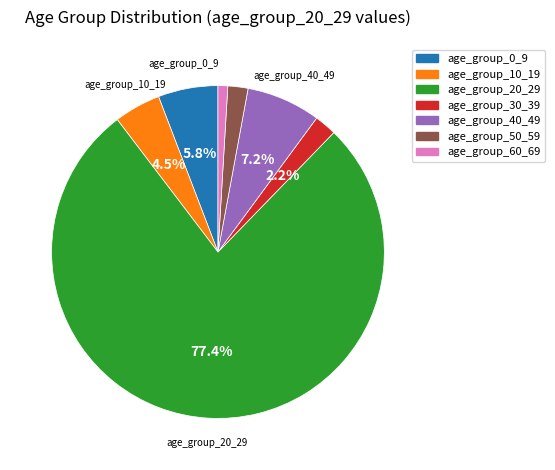

What is the smallest slice in the pie chart?

age_group_60_69